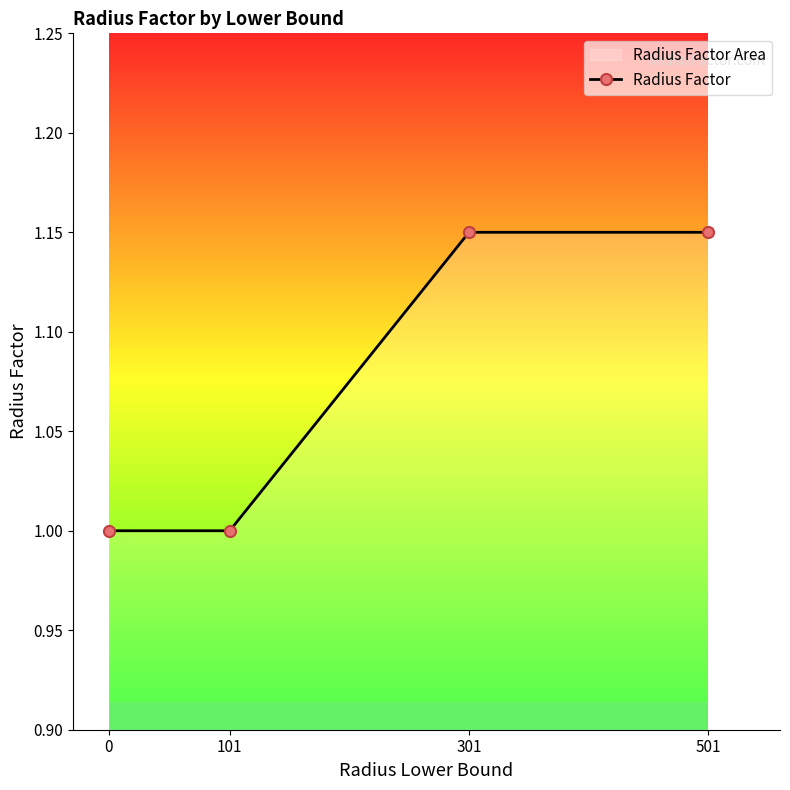

List the labels in order of value, smallest first.

0, 101, 301, 501